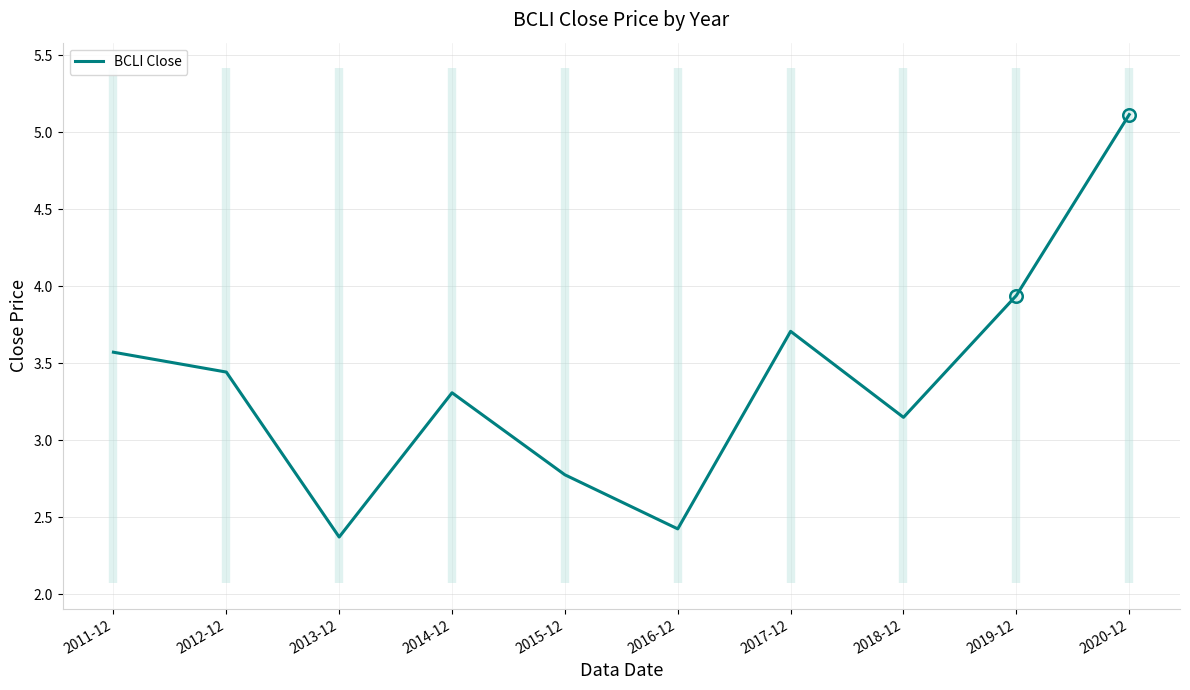

At which category does the data reach its first local peak?

2014-12